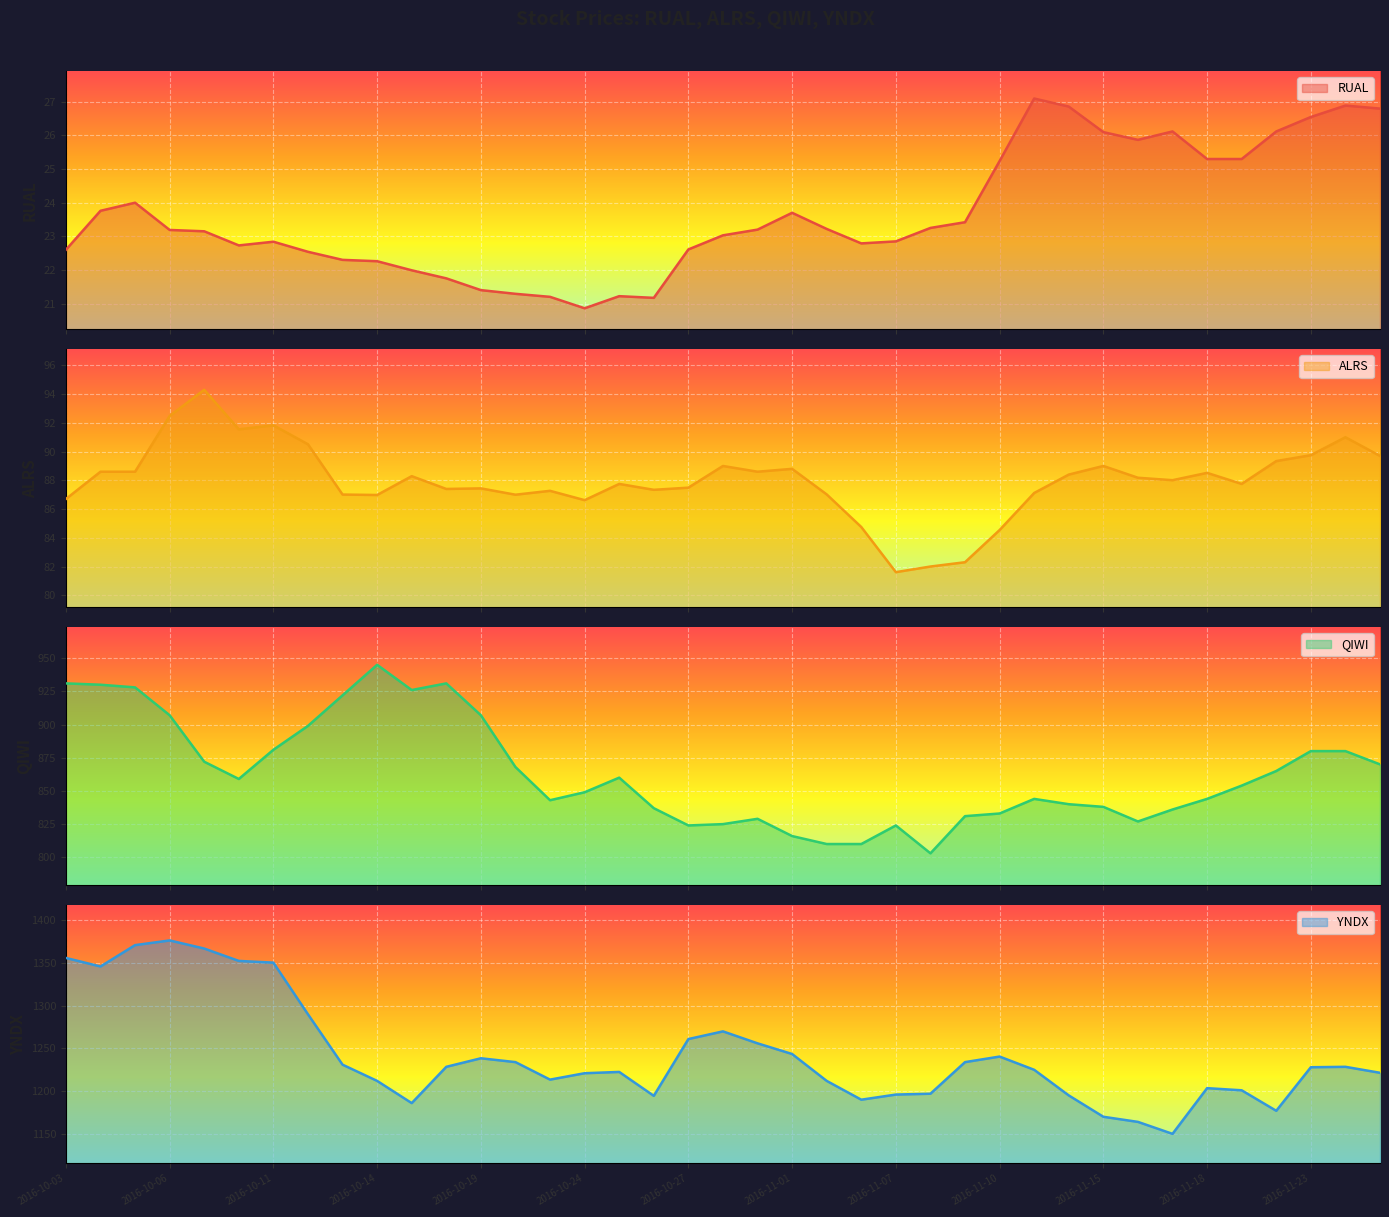

At which label does YNDX first exceed 1228?

2016-10-03